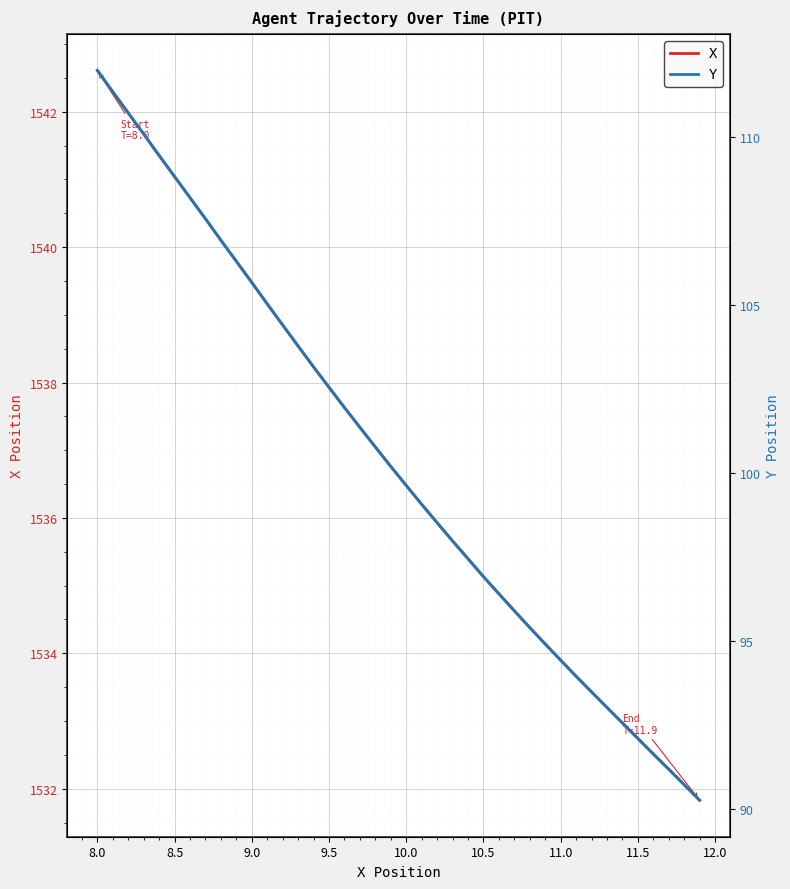

True or false: X has a value of 1535.1 at 10.5.

True